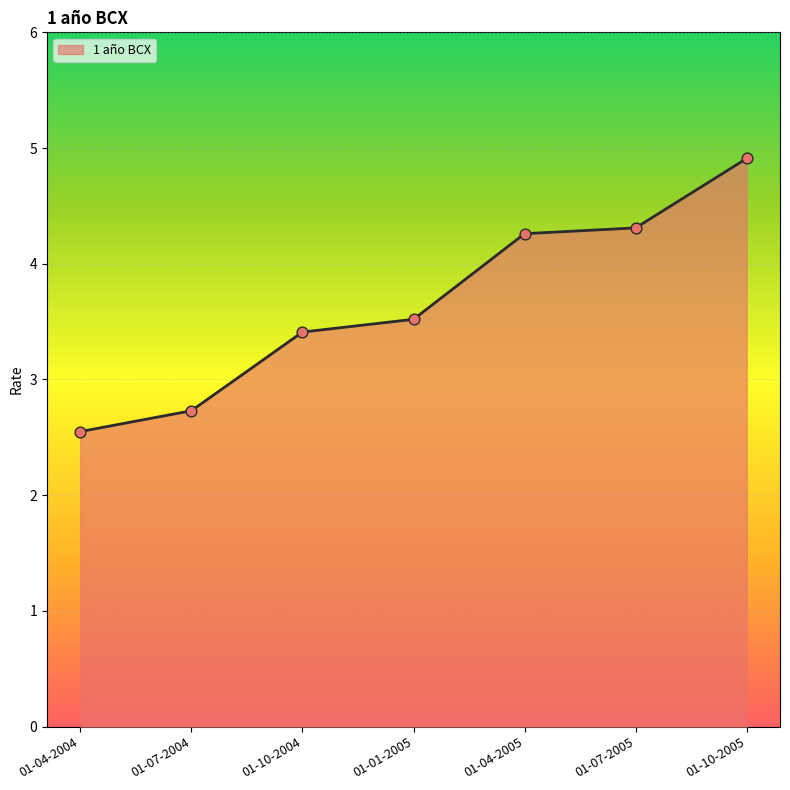

What is the ratio of the value at 01-07-2005 to the value at 01-04-2004?

1.7